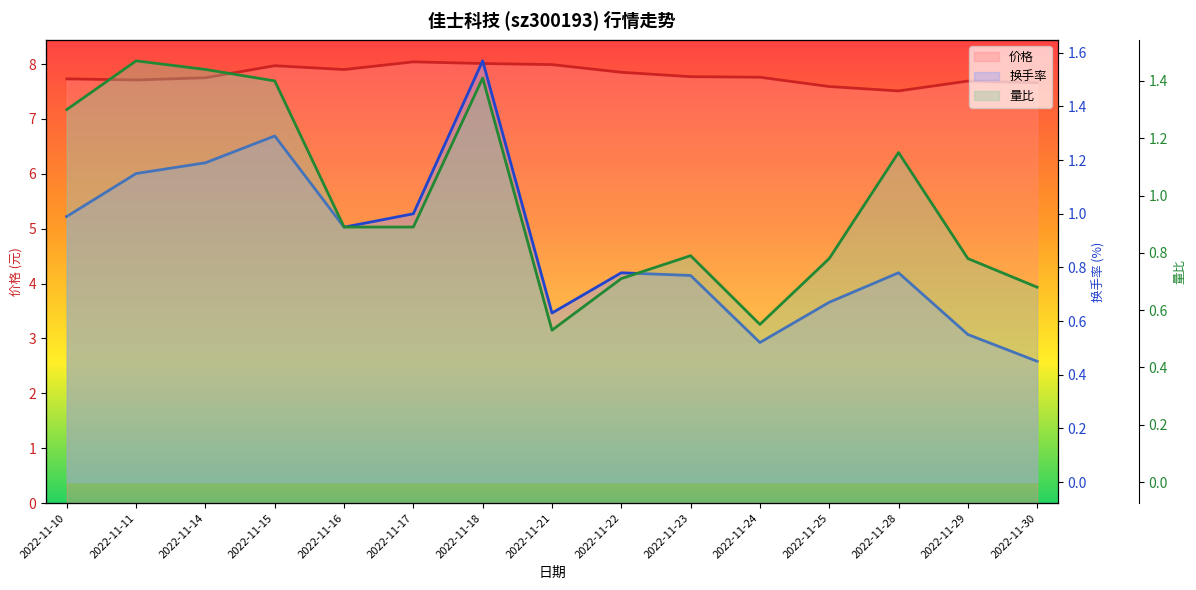

What is the smallest value displayed?

0.5